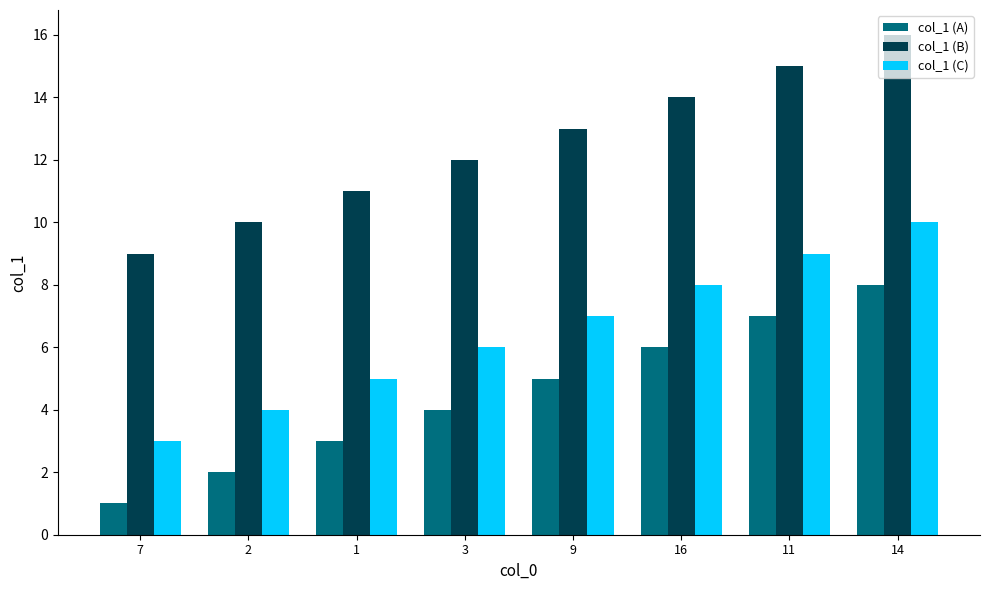

What is the difference between the col_1 (B) values at 1 and 11?

4